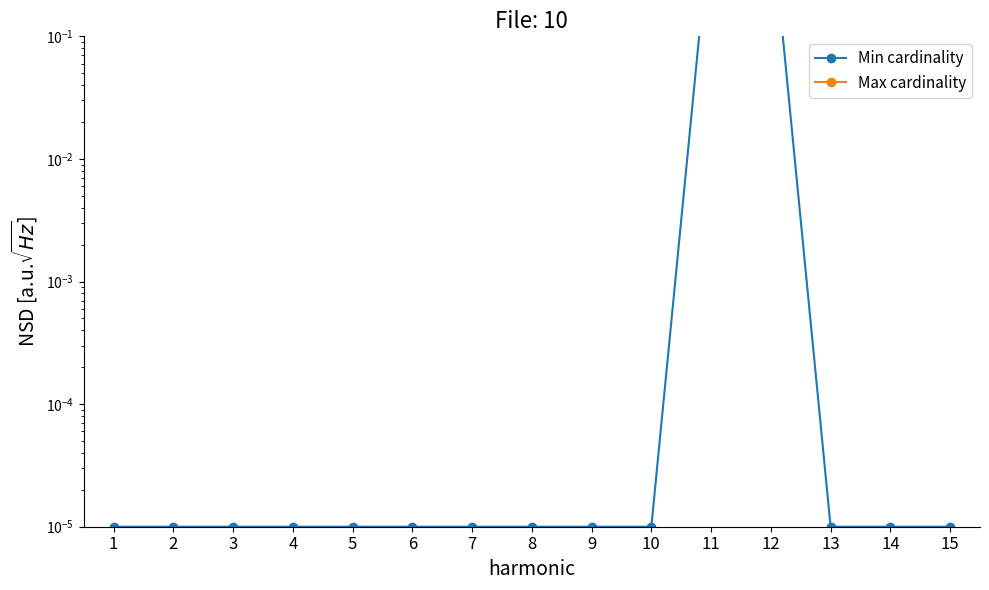

List the series in order of their peak value, lowest first.

Min cardinality, Max cardinality